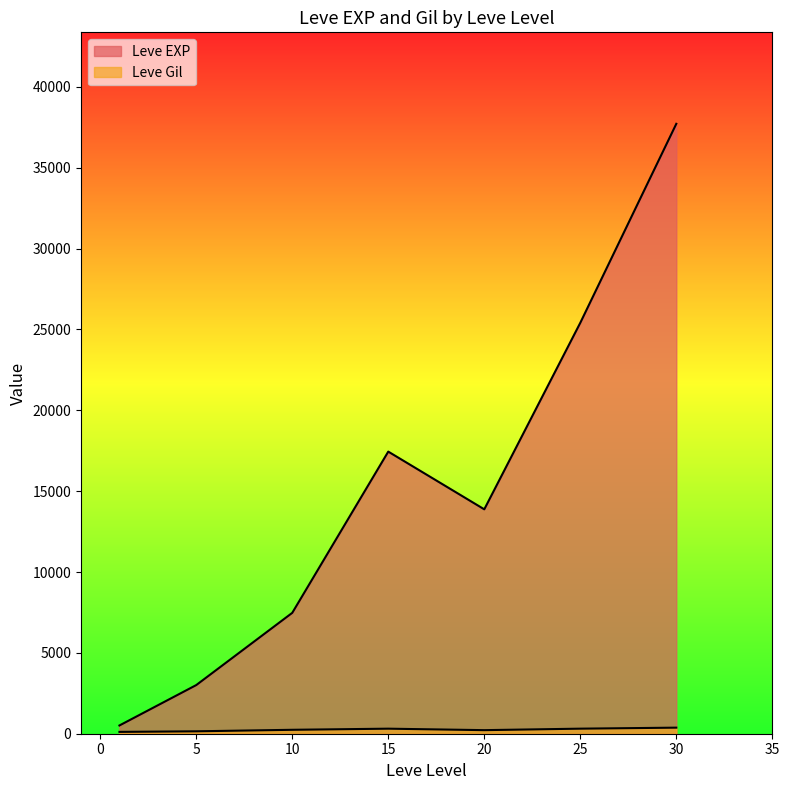

Which series has the largest range (max minus min)?

Leve EXP